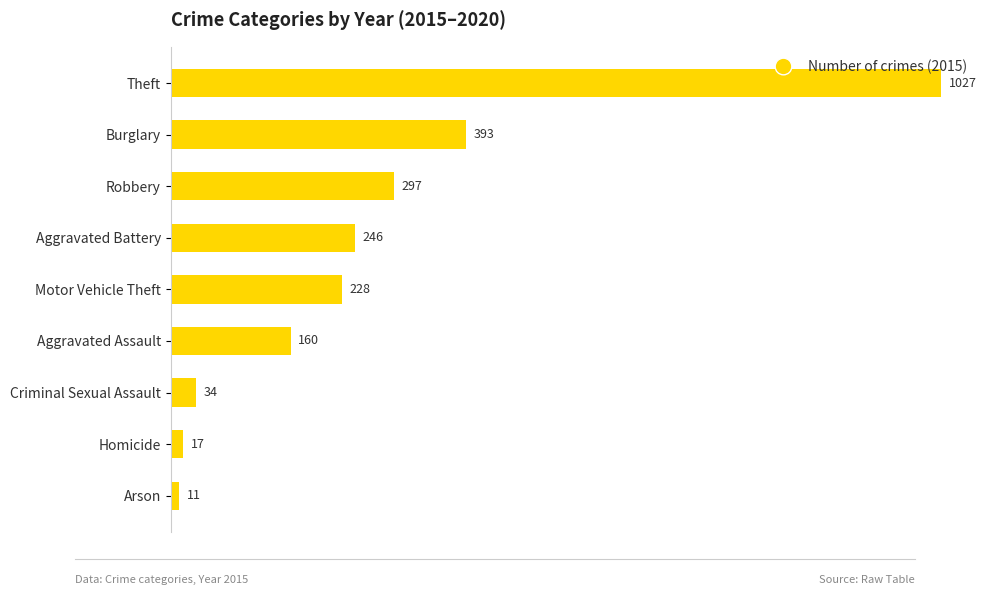

What is the difference between the values at Homicide and Theft?

1010